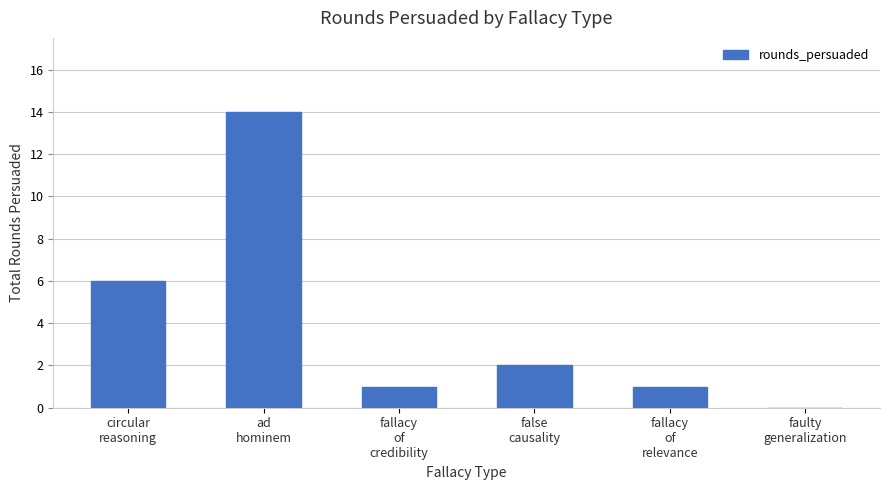

What is the greatest value displayed?

14